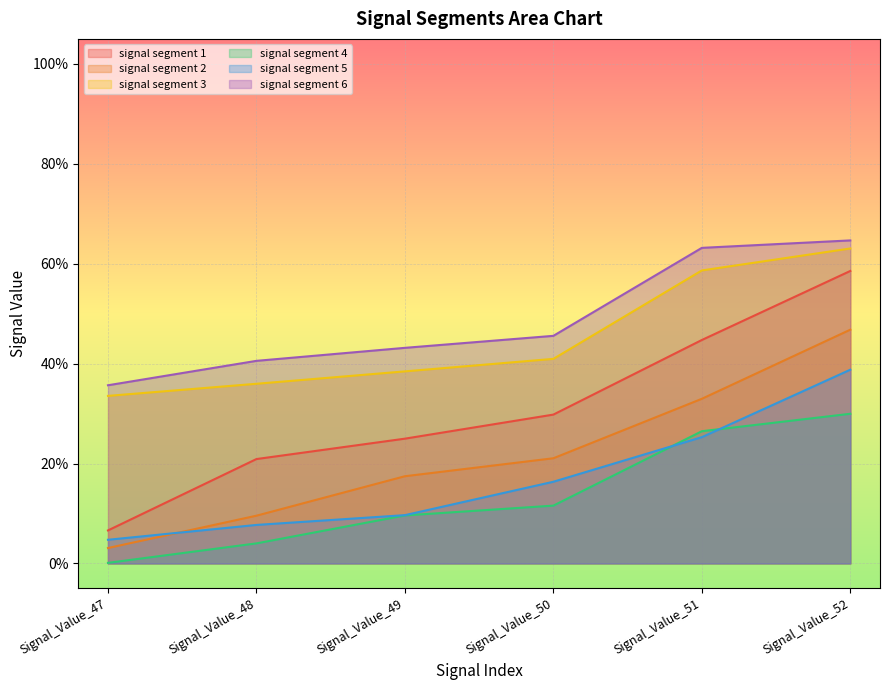

The signal segment 5 series shows 0.1 at Signal_Value_49. True or false?

True